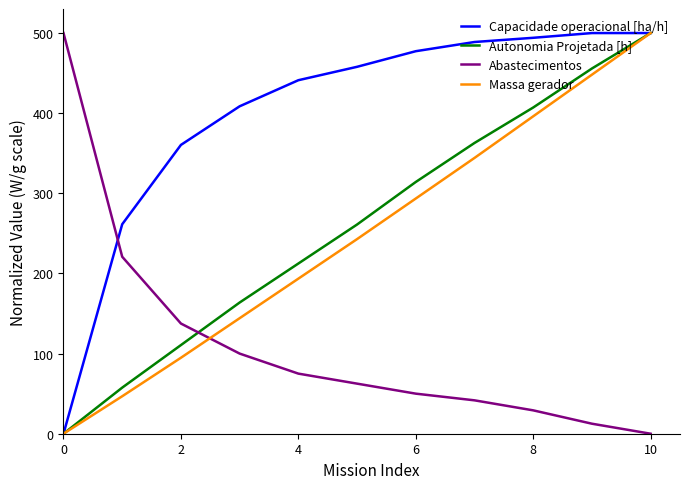

Which series has the largest total across all categories?

Capacidade operacional [ha/h]